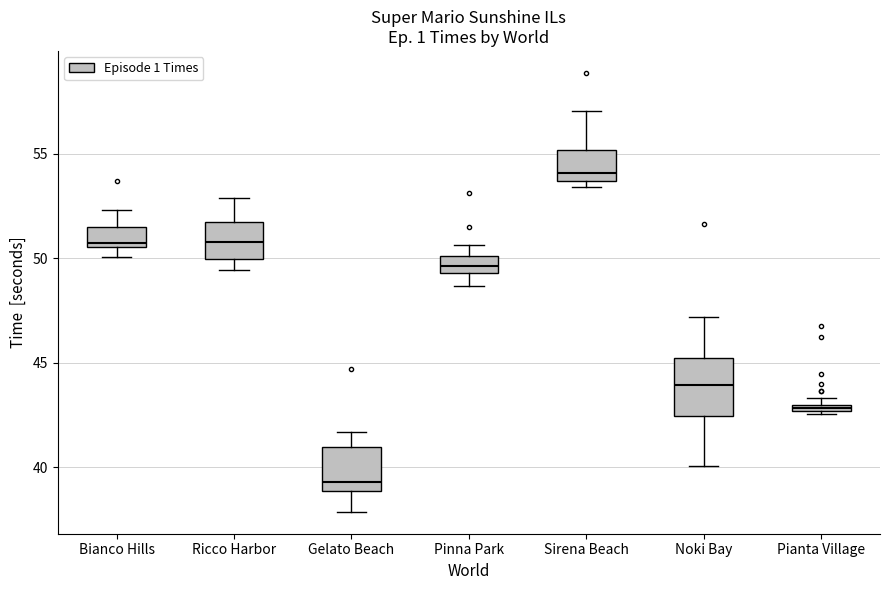

Where is the upper edge of the box for Pinna Park on the y-axis? The values are not printed on the chart, so give them approximately, as read against the axis.

50.0